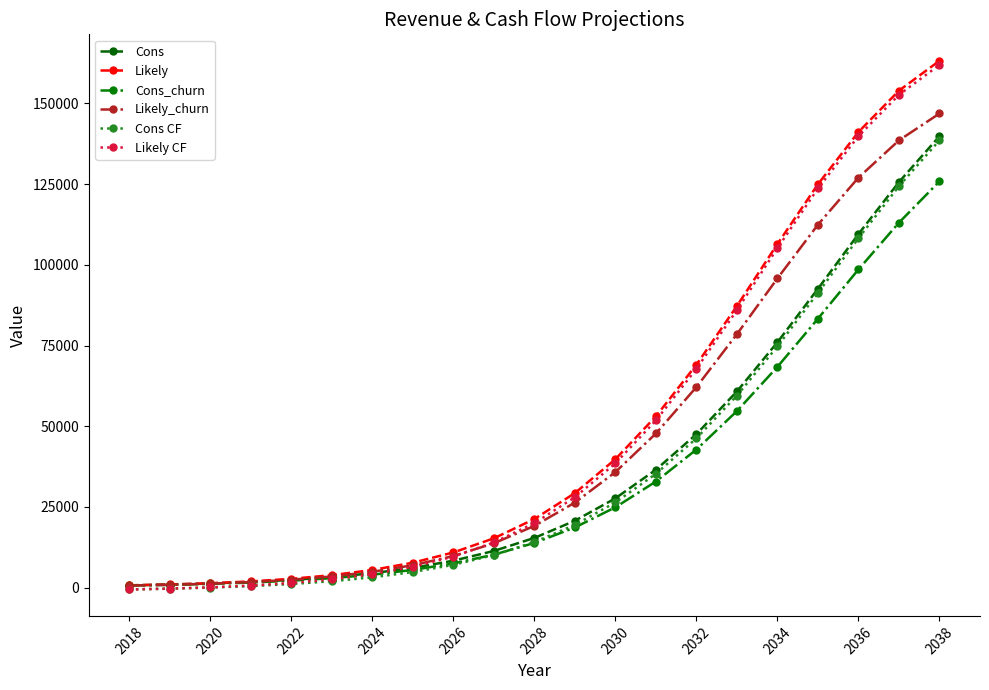

What is the highest value of the Likely_churn series?

146882.4